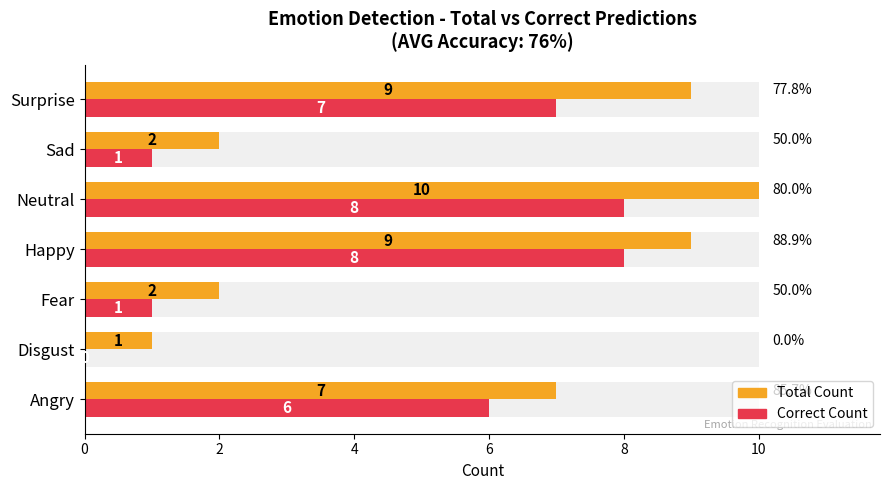

Which series changed the most between Angry and Sad?

Total Count